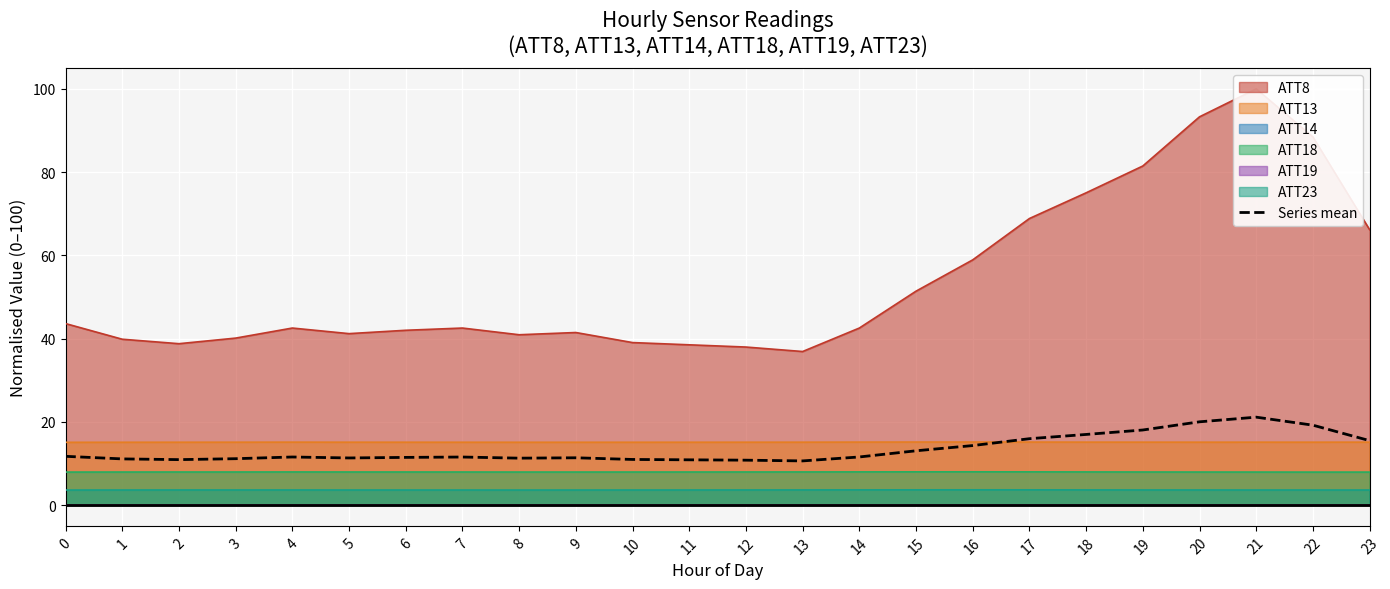

True or false: there are more than 0 points higher than both neighbors.

True